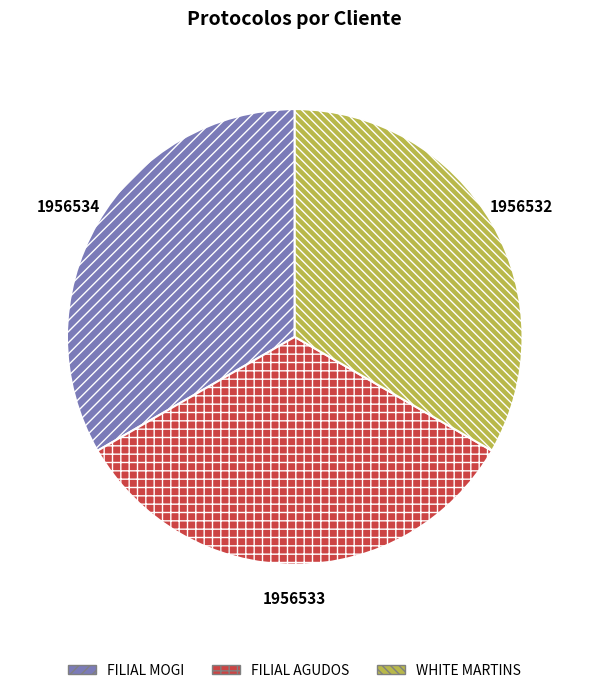

Does any single category account for the majority?

No